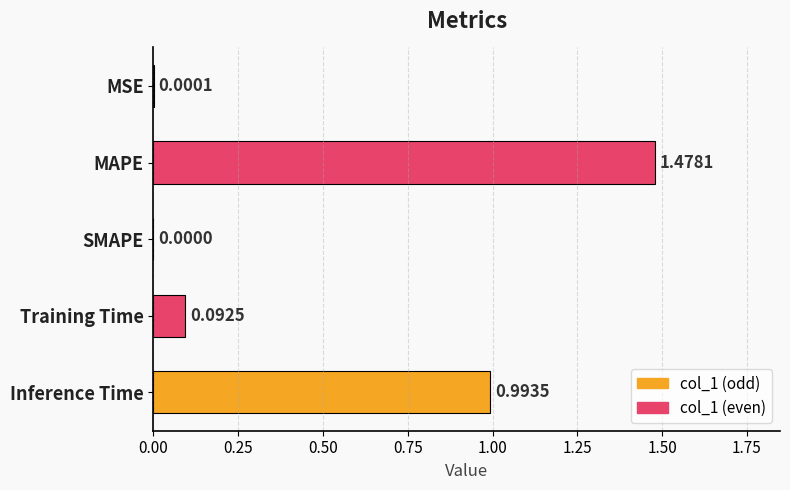

What is the sum of all values?

2.6